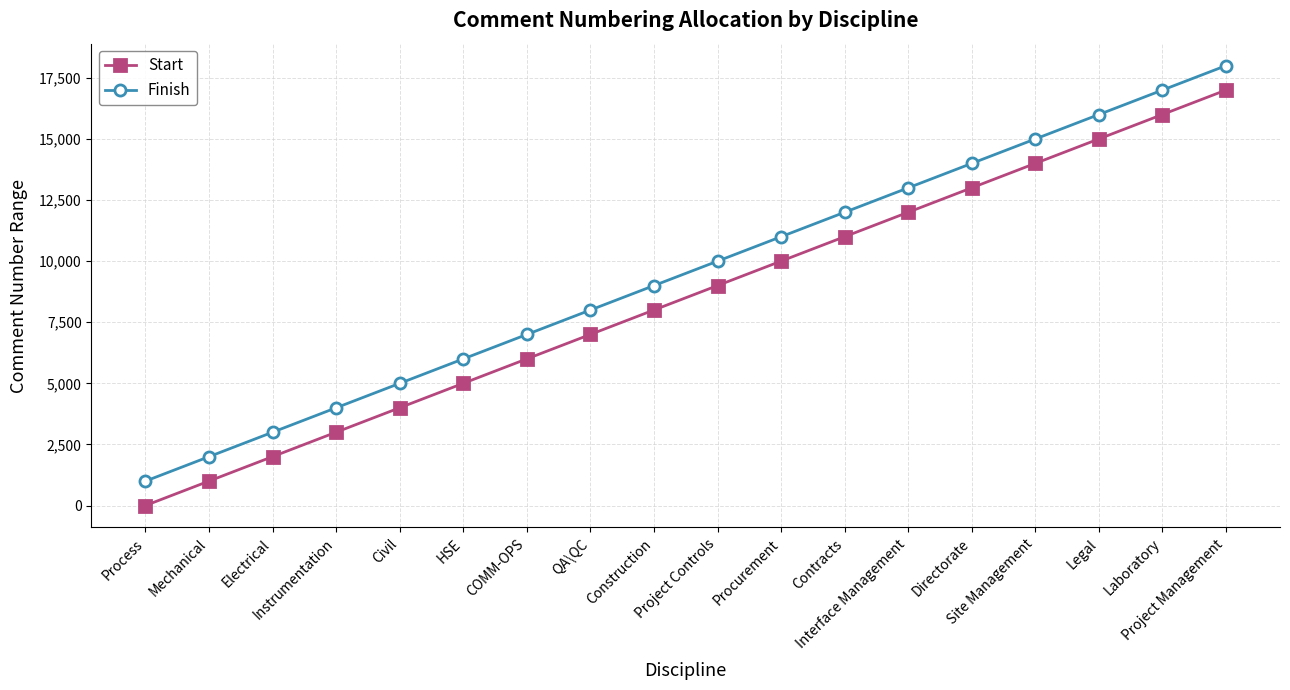

What is the greatest value displayed?

18000